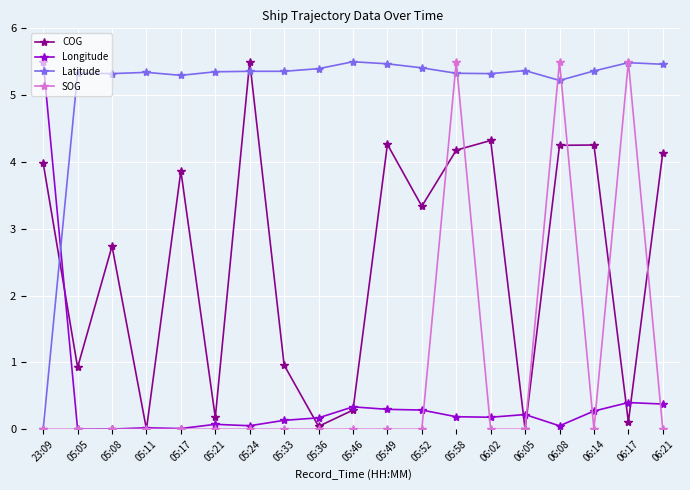

How many values in the Latitude series exceed 5?

18